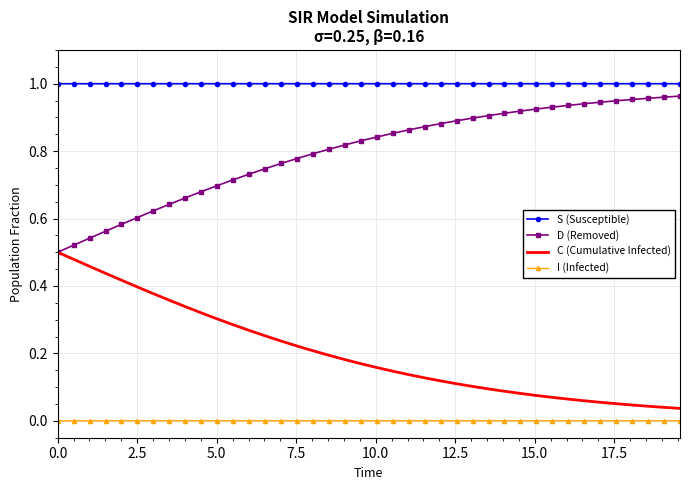

Which series has the largest total across all categories?

S (Susceptible)